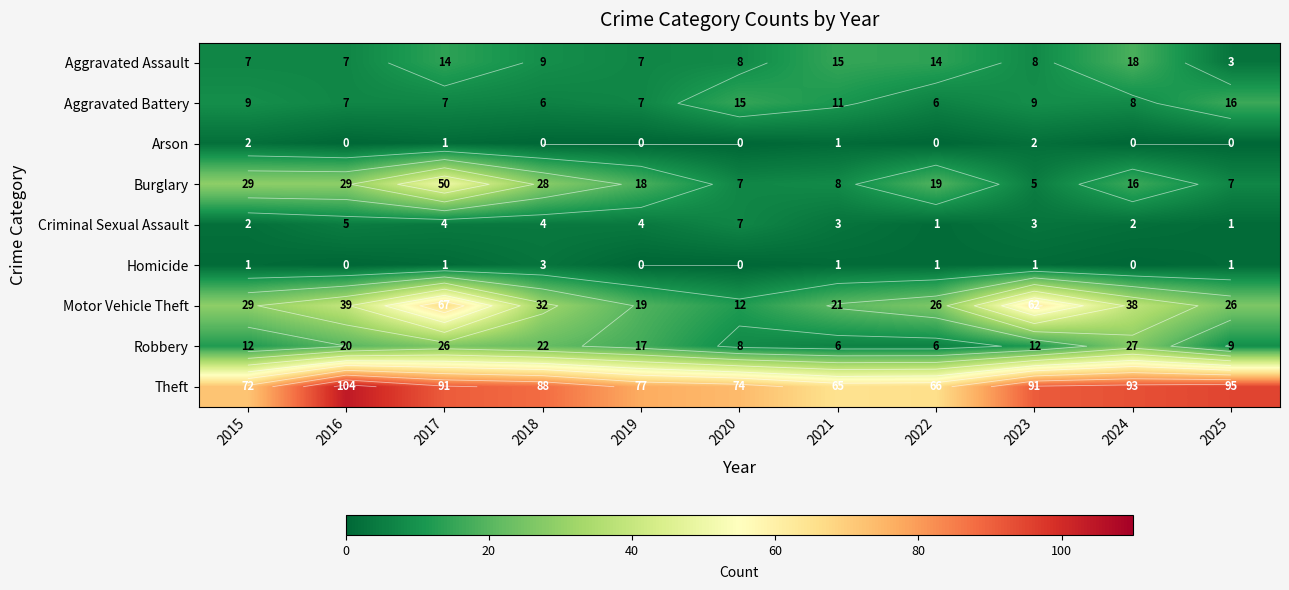

List the series in order of their peak value, lowest first.

Arson, Homicide, Criminal Sexual Assault, Aggravated Battery, Aggravated Assault, Robbery, Burglary, Motor Vehicle Theft, Theft